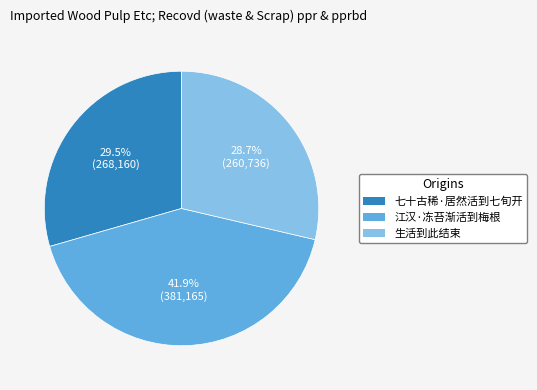

How many segments does this pie chart have?

3